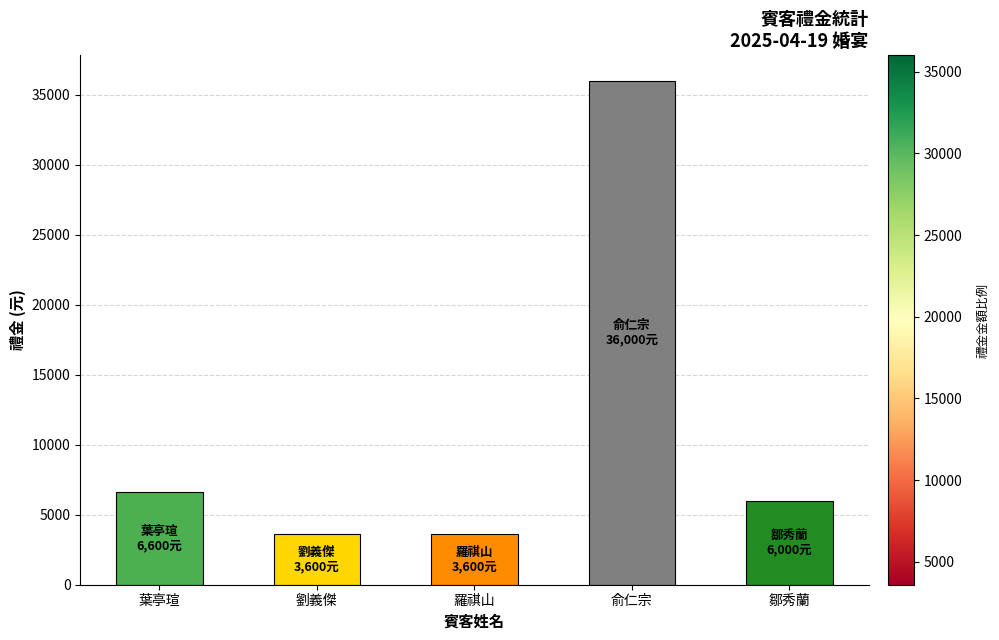

Where is the data nearest to the value 19800?

葉亭瑄